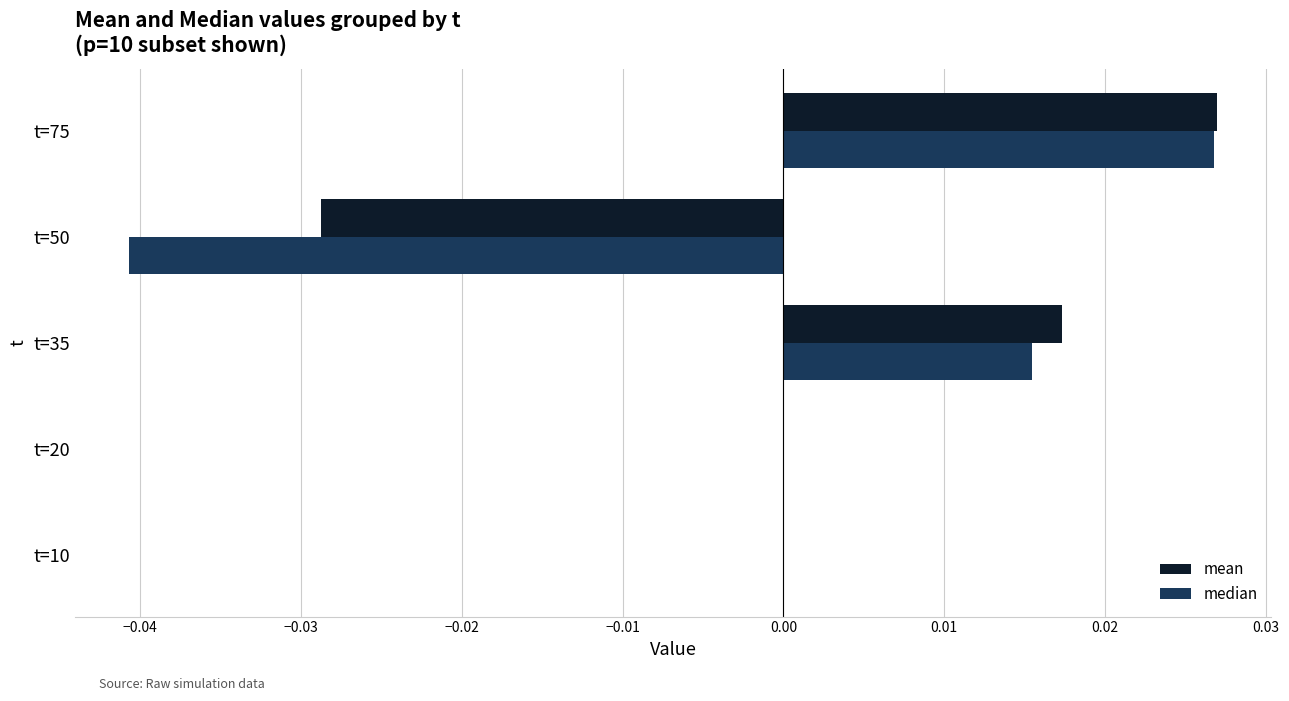

The median series shows 0.0 at t=75. True or false?

True